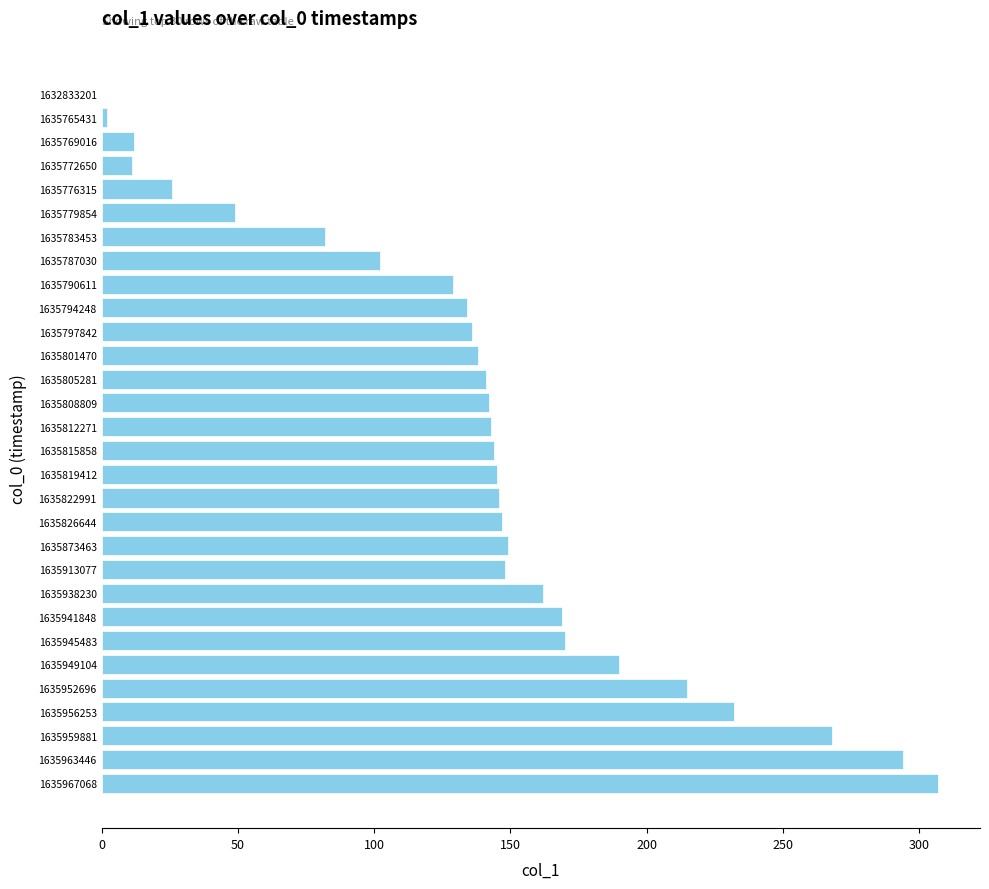

The value at 1635949104 is 190. True or false?

True